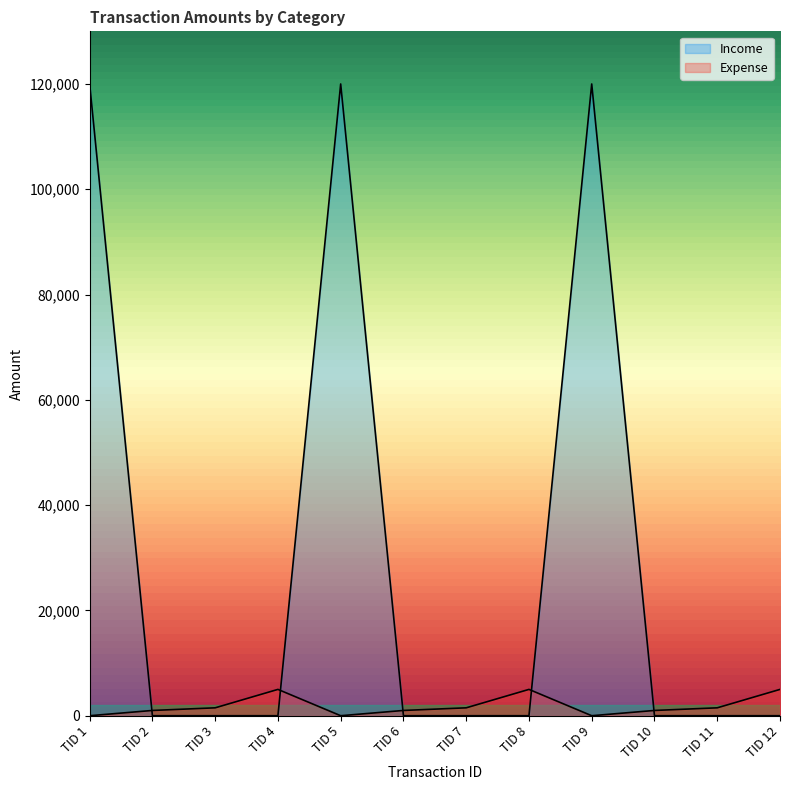

Which series has the widest spread of values?

Income